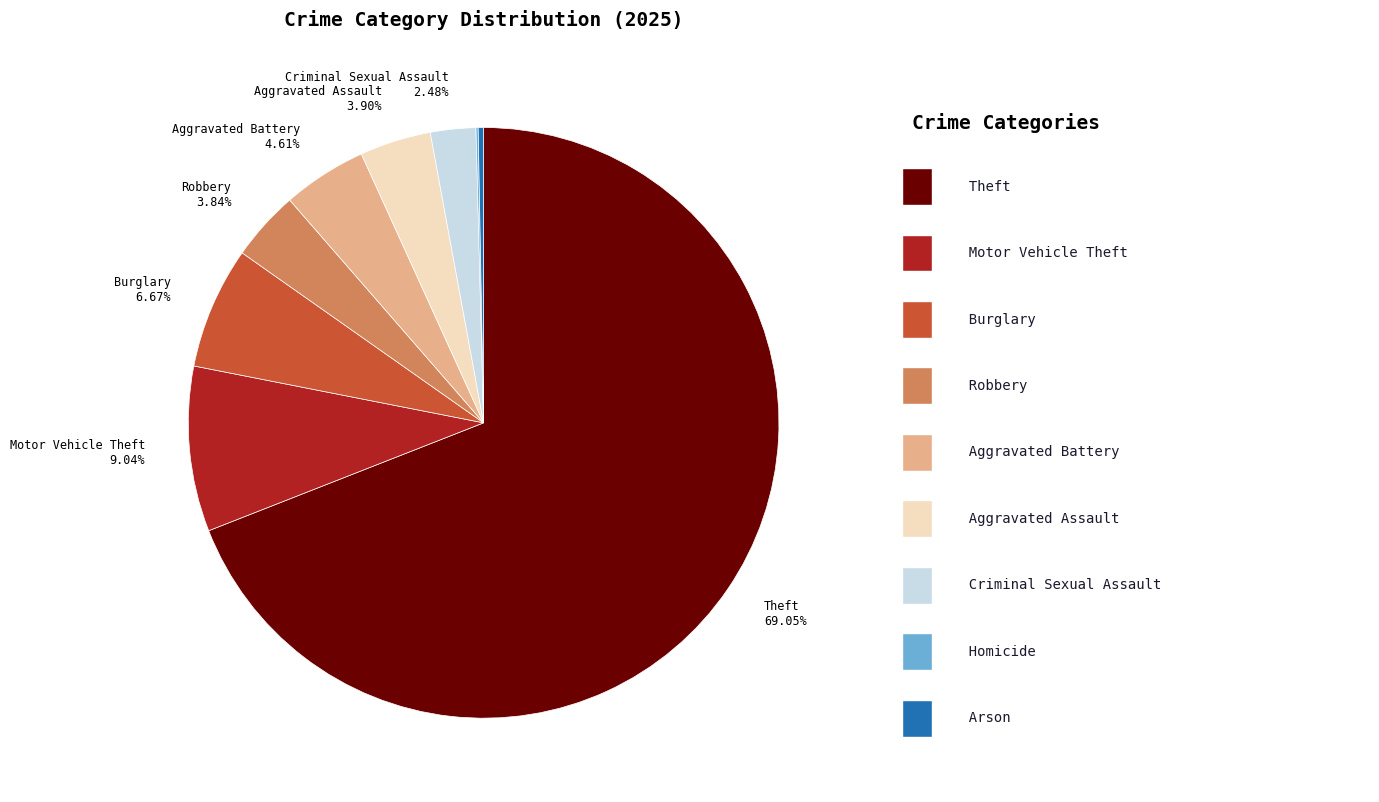

Does any single category account for the majority?

Yes